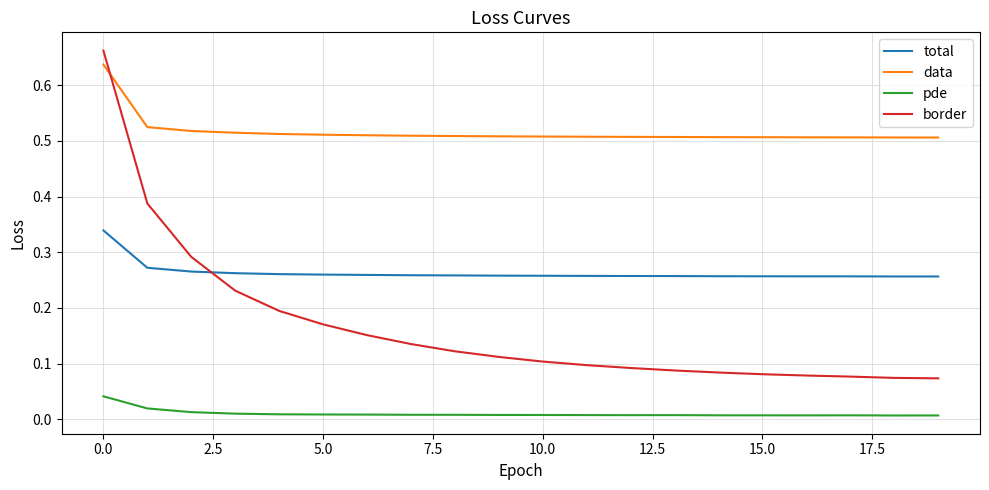

Which series has the largest range (max minus min)?

border